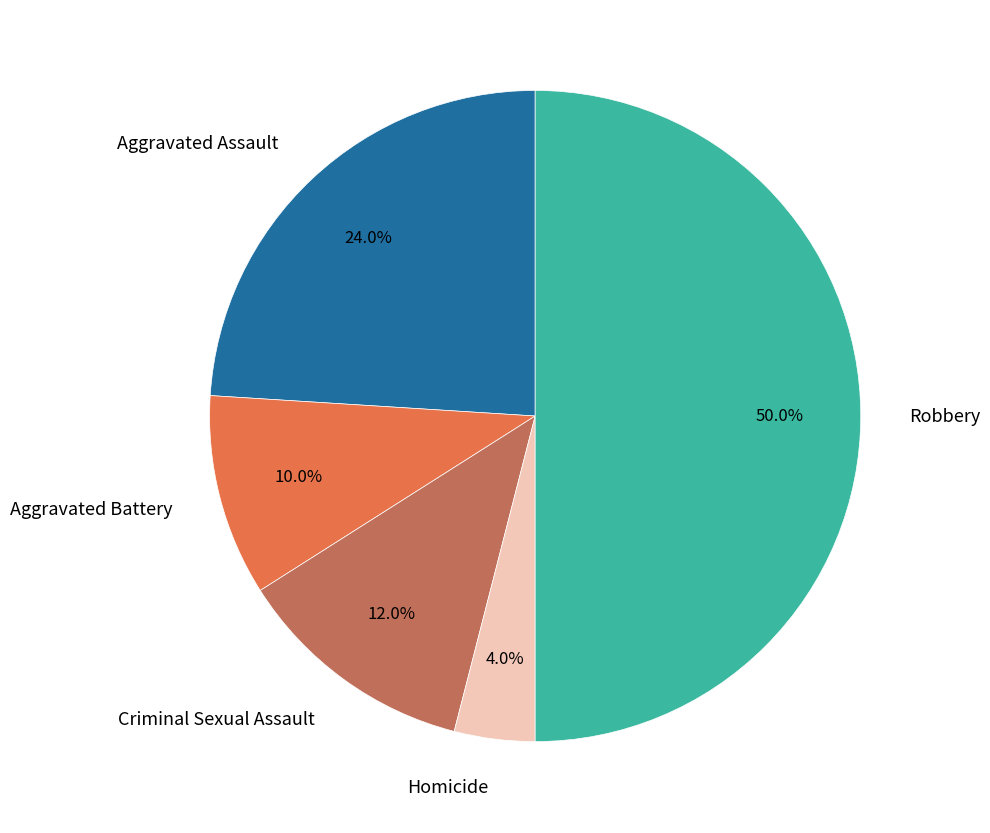

Count the number of slices in the pie.

5